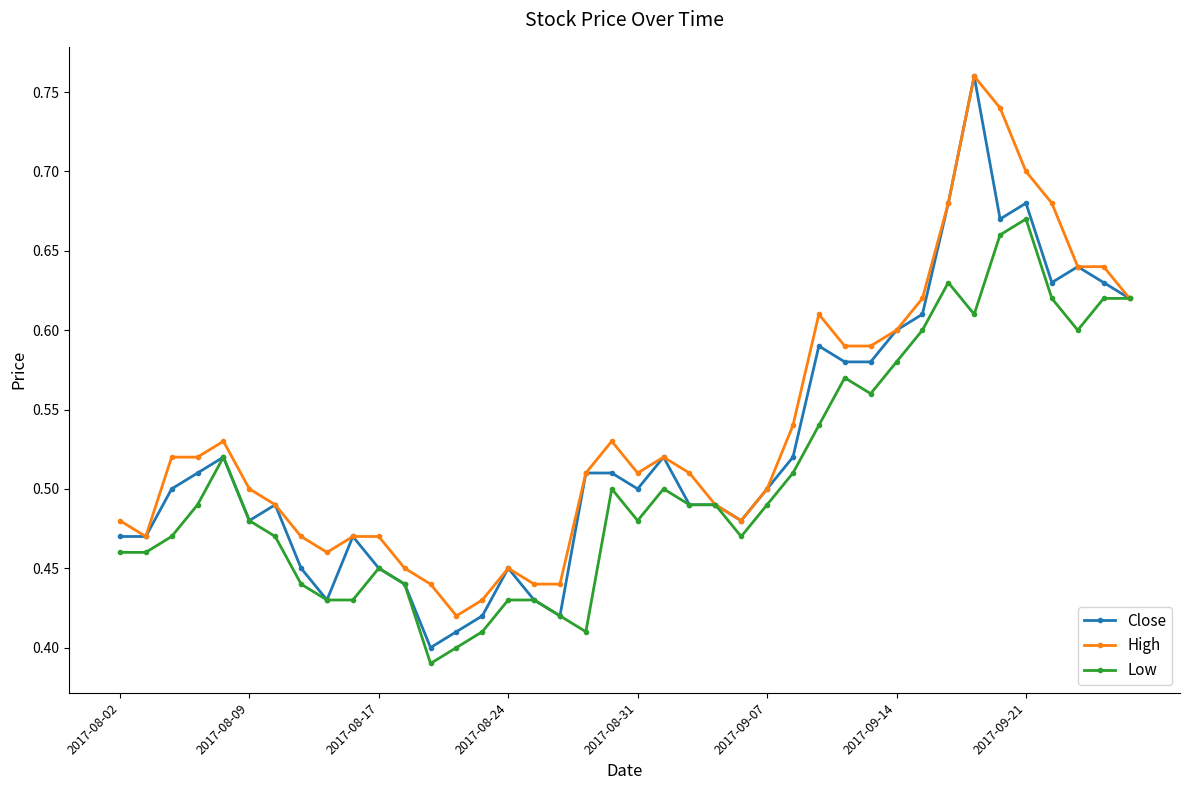

How many Close values are between 0 and 1?

40